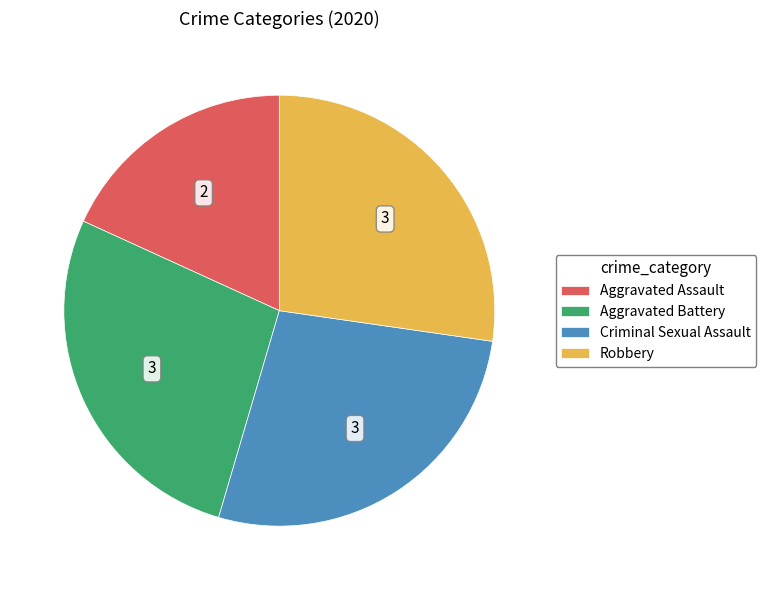

The Criminal Sexual Assault slice represents 36% of the pie. True or false?

False